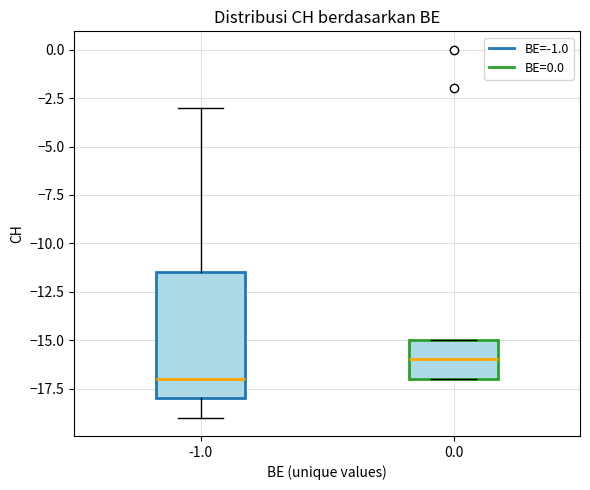

Reading left to right, transcribe this box plot: for each box, give where its median line is, the range the box spans, and where its two whiskers end, as read against the y-axis. The values are not printed on the chart, so give them approximately, as read against the axis.

-1.0: median -17.0, box -18.0 to -11.5, whiskers -19.0 to -3.0
0.0: median -16.0, box -17.0 to -15.0, whiskers -17.0 to -15.0